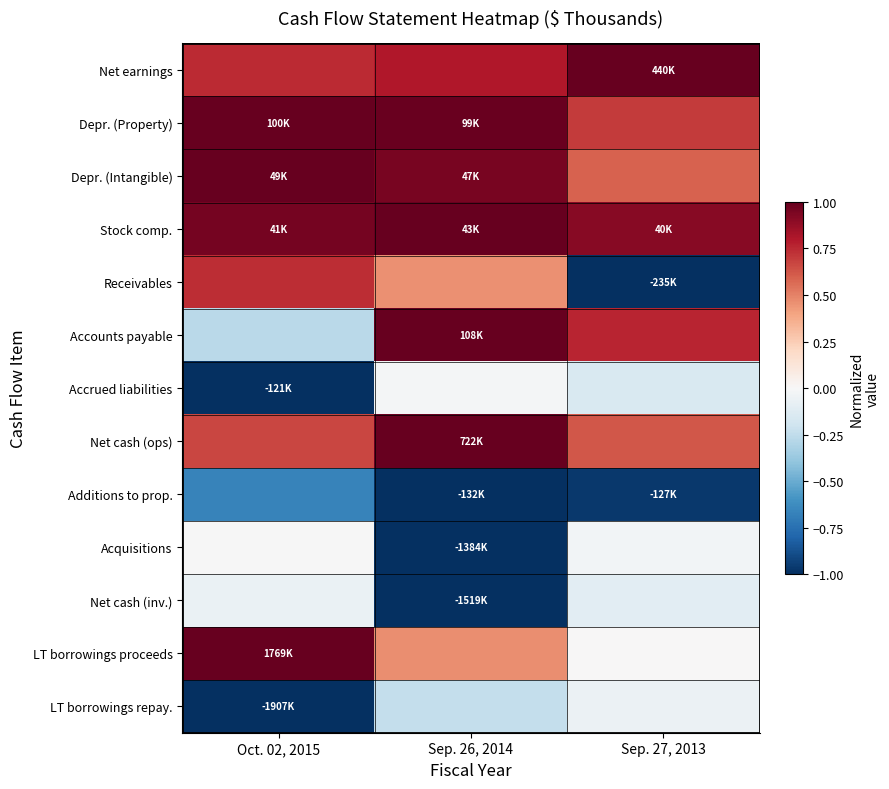

Between Sep. 26, 2014 and Oct. 02, 2015, which is larger?

Sep. 26, 2014